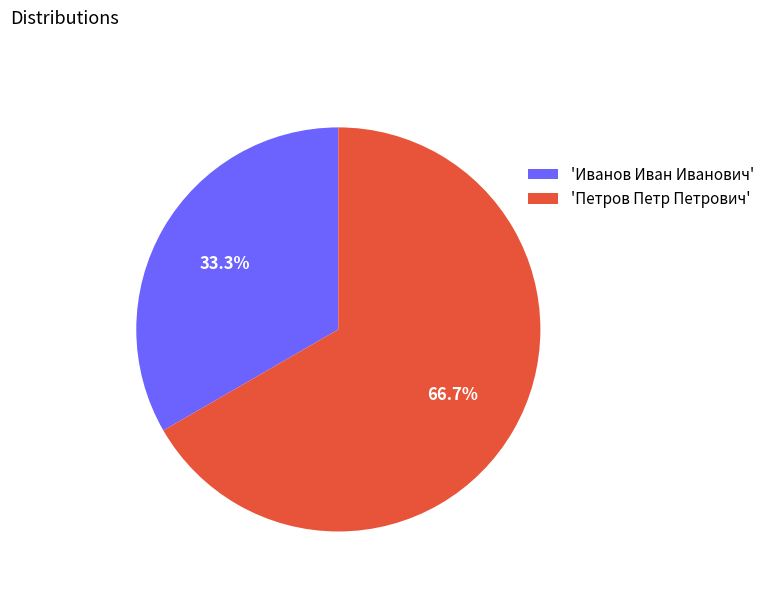

Combined, do 'Иванов Иван Иванович' and 'Петров Петр Петрович' account for over 50%?

Yes